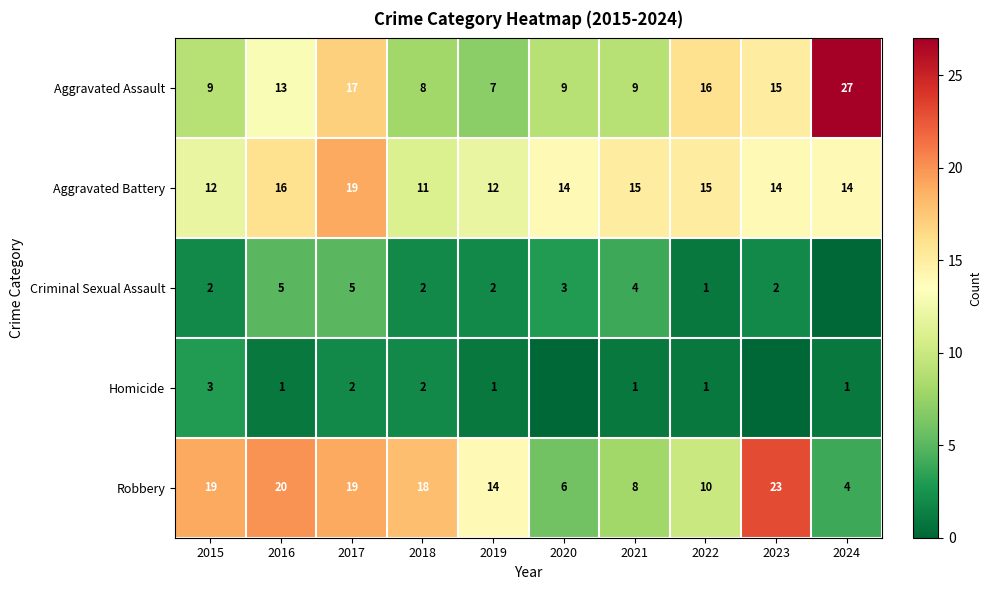

Which category has the lowest value in the Aggravated Assault series?

2019